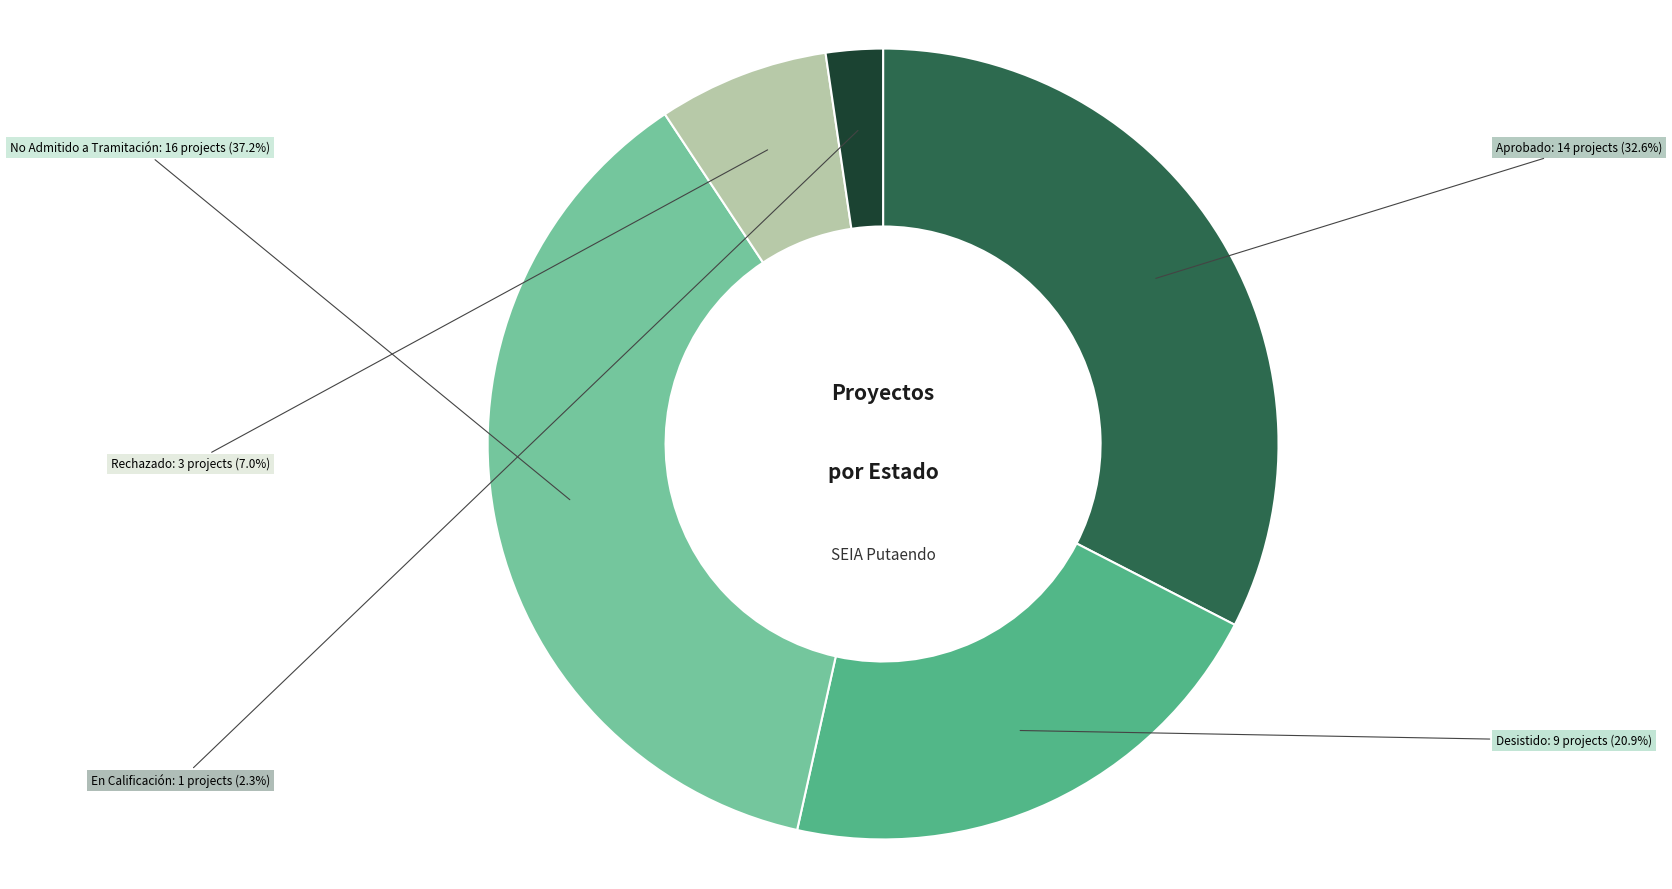

Is there a majority slice in this chart?

No